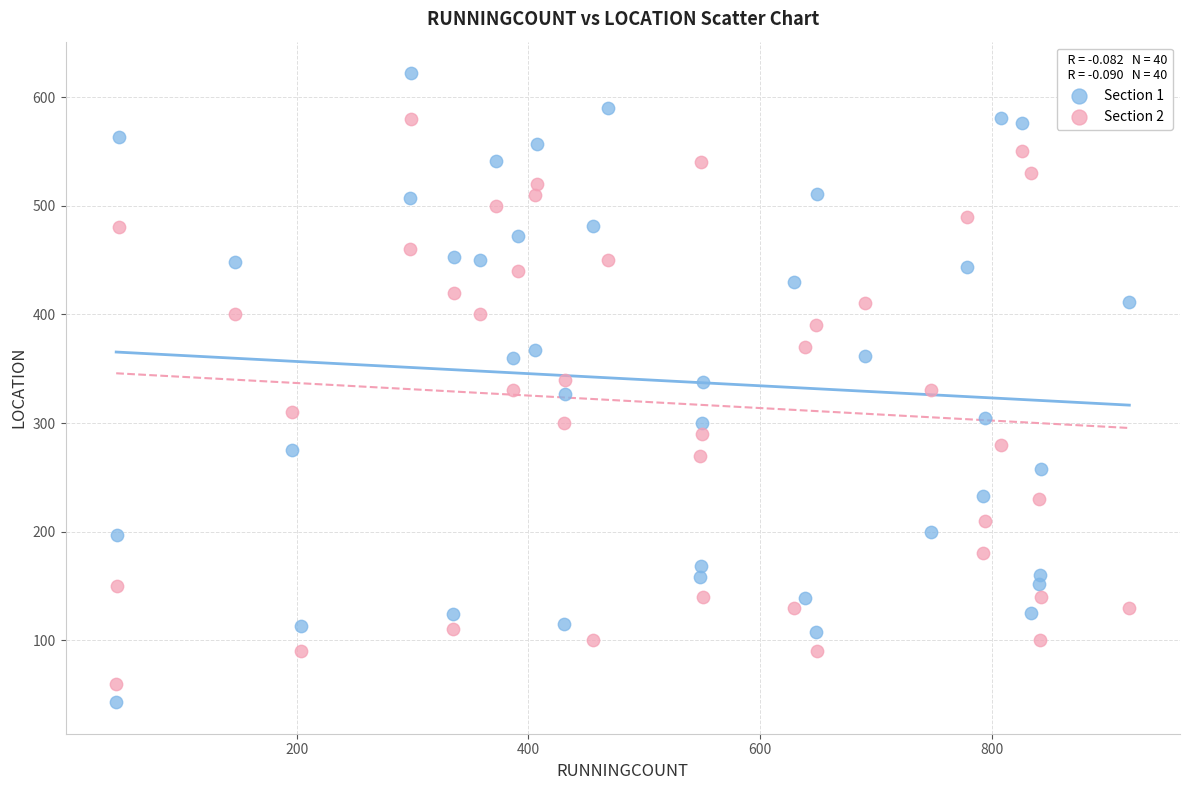

Which series reaches the maximum Y coordinate?

Section 1